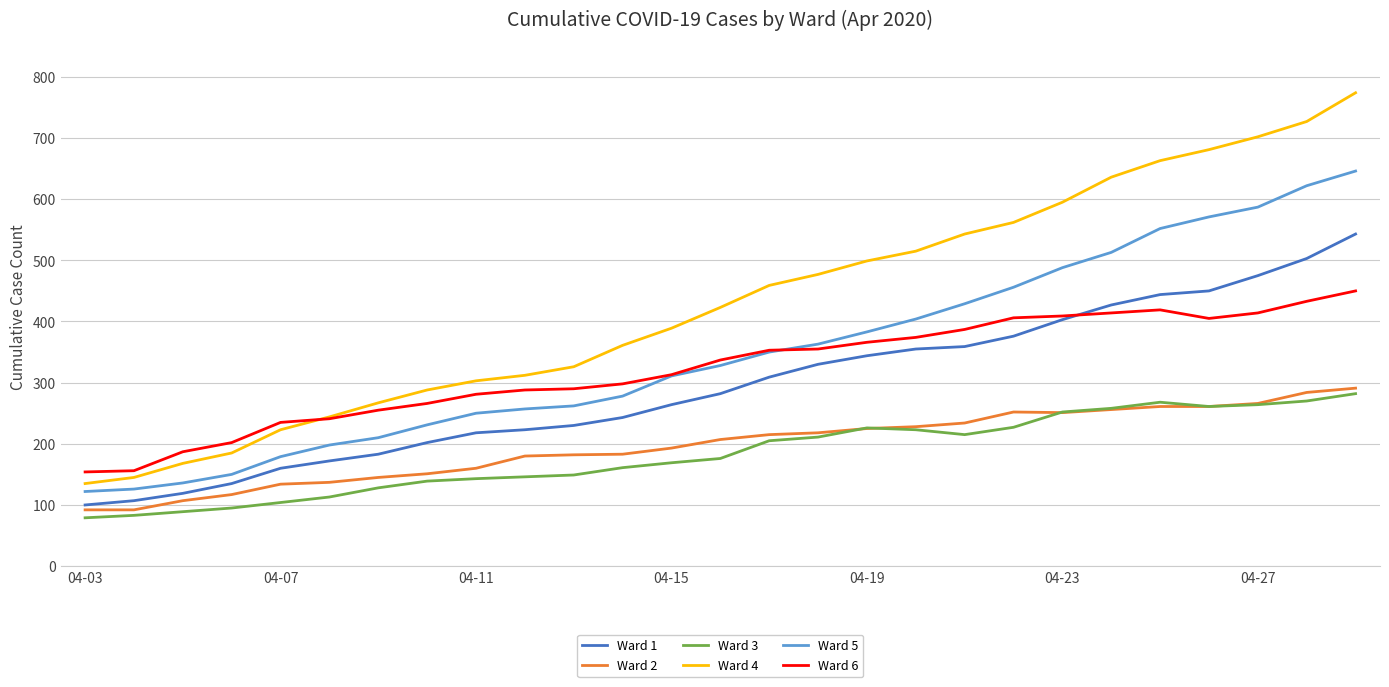

What is the minimum value shown in the chart?

79